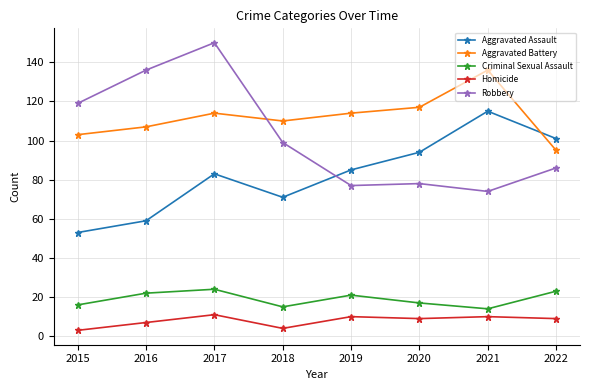

Where is Aggravated Assault nearest to the value 84?

2017